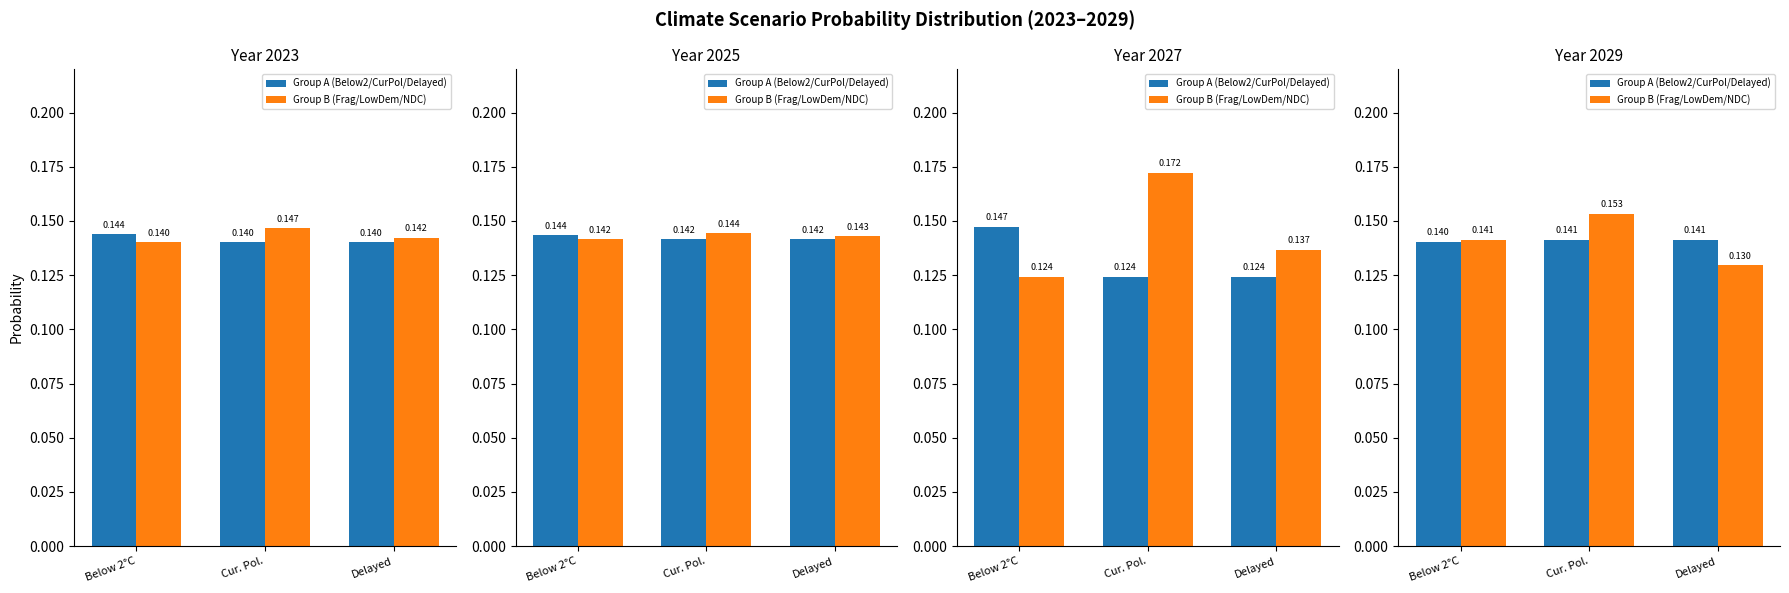

Between Below 2°C and Cur. Pol., which is larger?

Cur. Pol.